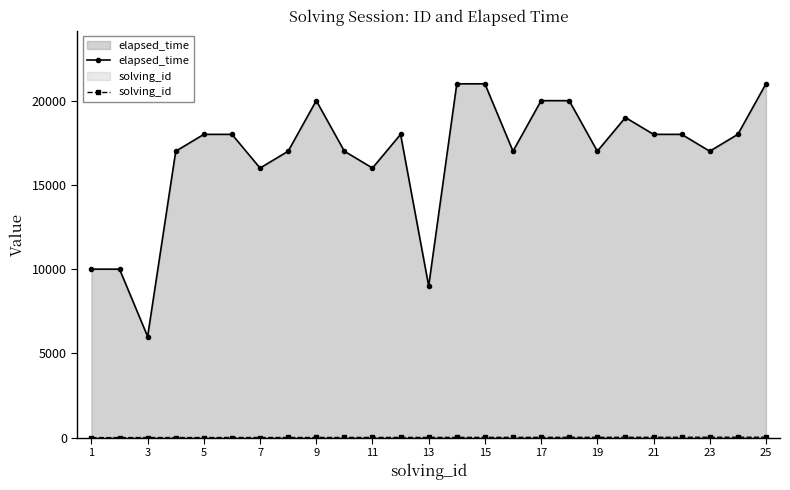

Which series has the widest spread of values?

elapsed_time